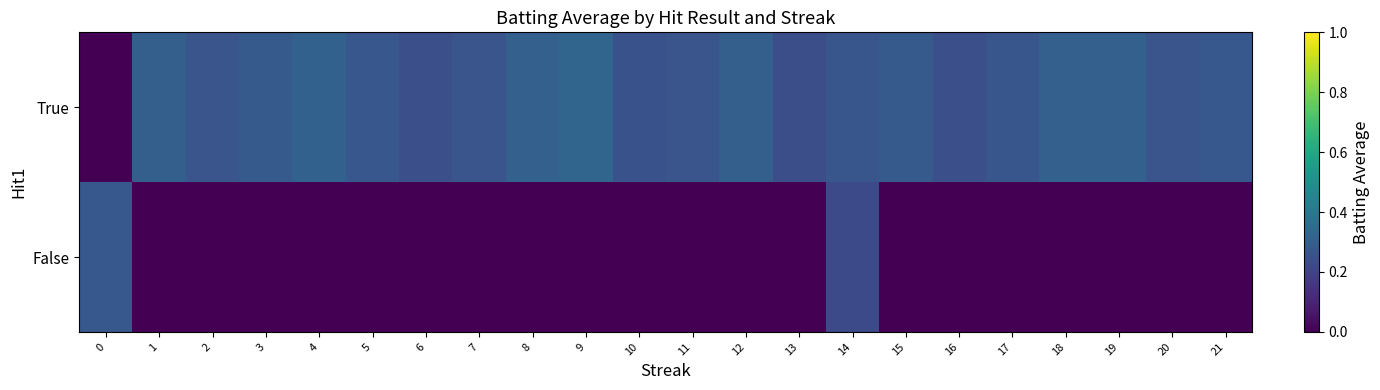

List the series in order of their overall mean, highest first.

True, False